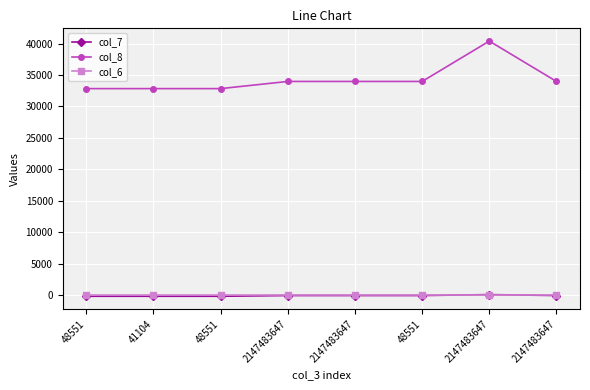

How many data points in col_8 are less than 33980?

3